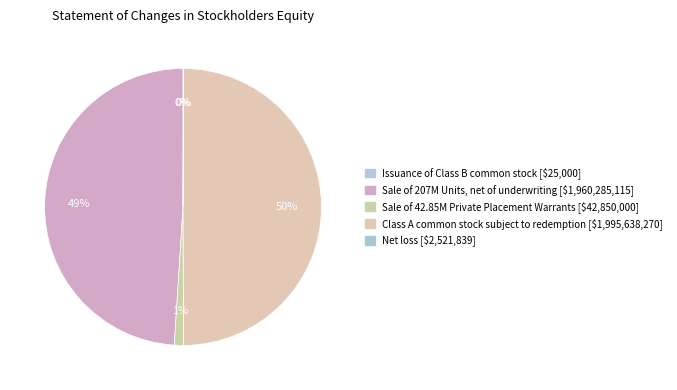

Rank the categories by value from highest to lowest.

Class A common stock subject to possible redemption, Sale of 207,000,000 Units, net of underwriting, Sale of 42,850,000 Private Placement Warrants, Net loss, Issuance of Class B common stock